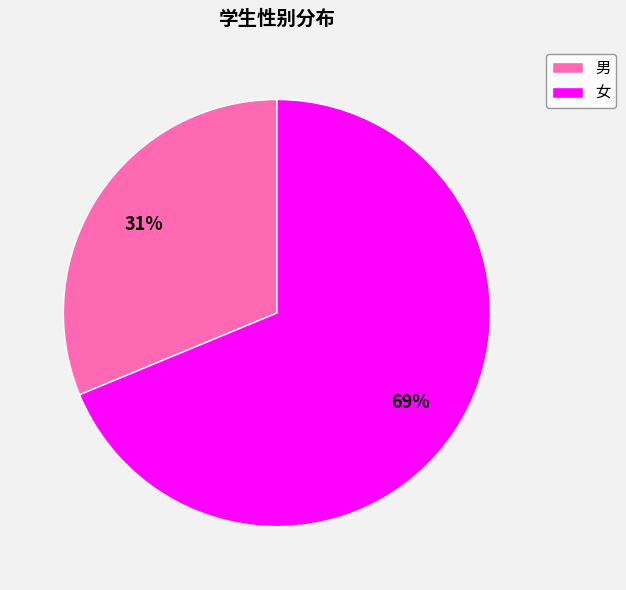

How many slices are in this pie chart?

2